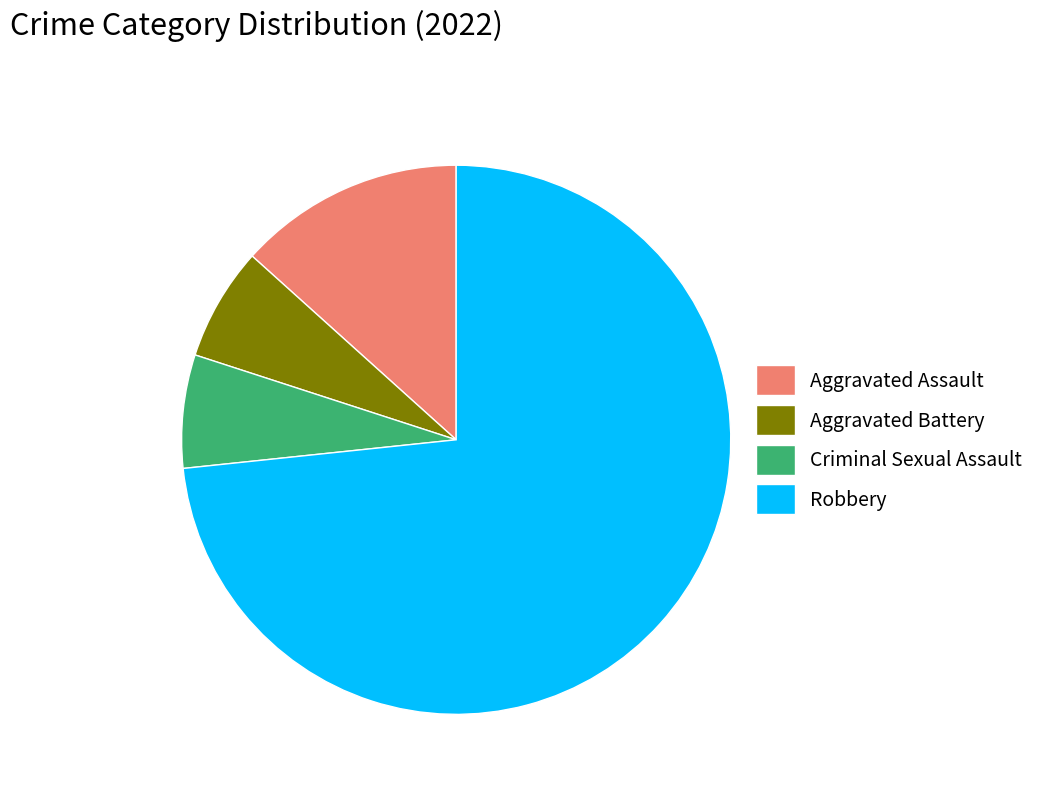

Does any single category account for the majority?

Yes